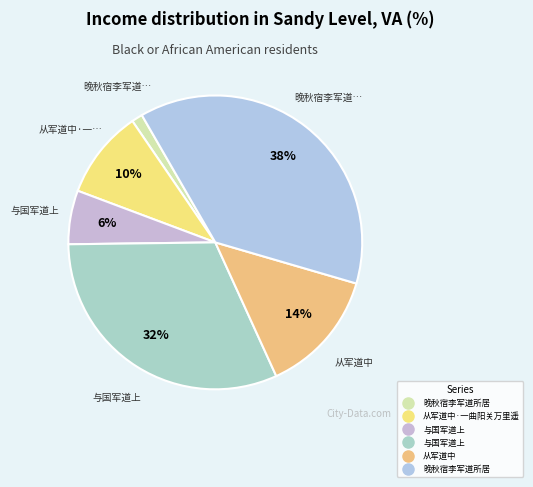

Count the number of slices in the pie.

6